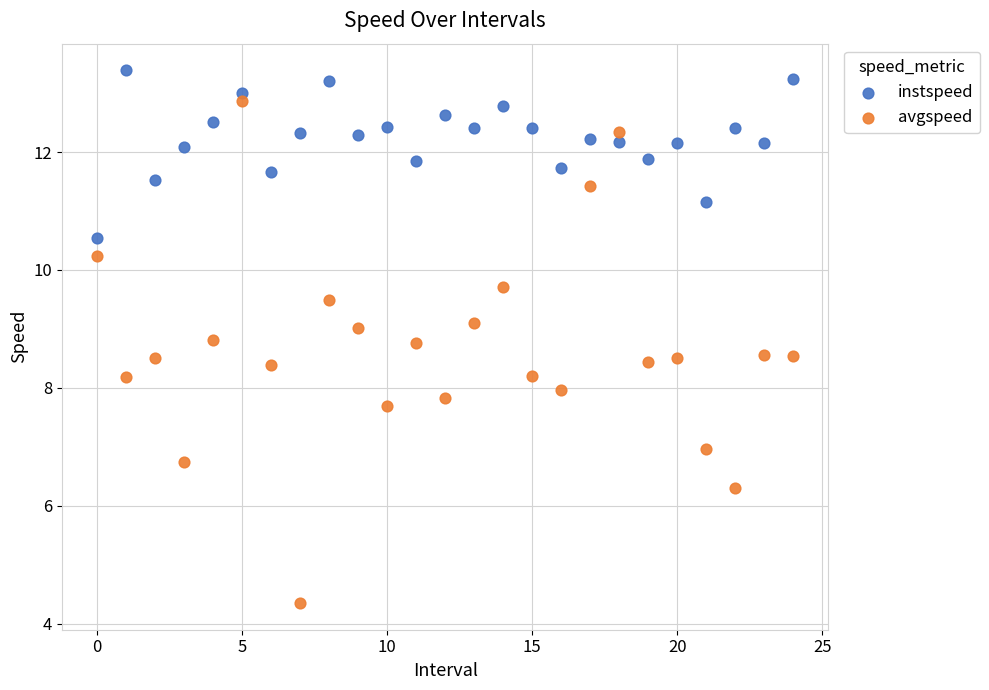

Which series reaches the maximum Y coordinate?

instspeed